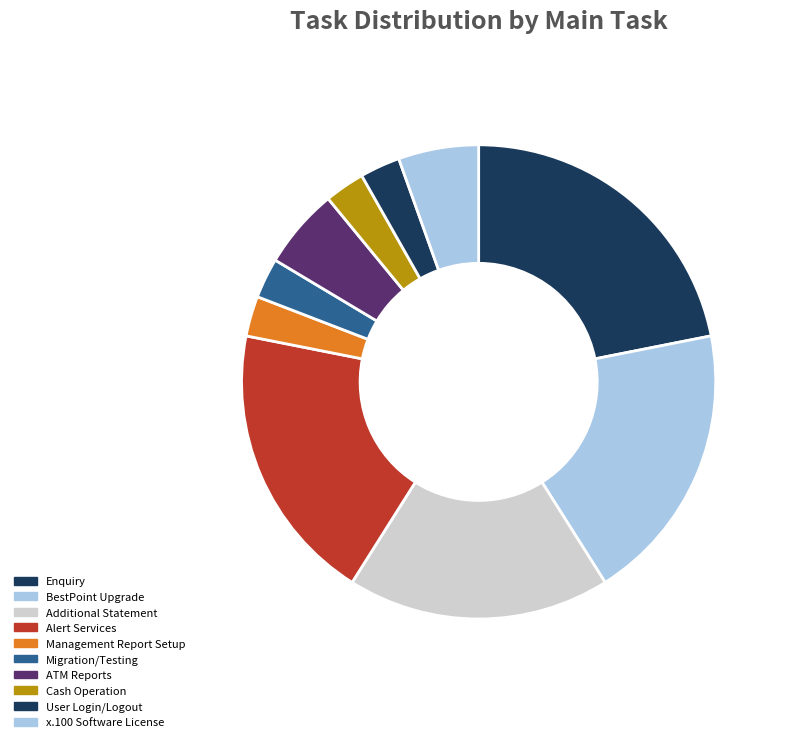

To the nearest percent, what percentage of the pie is Cash Operation?

3%